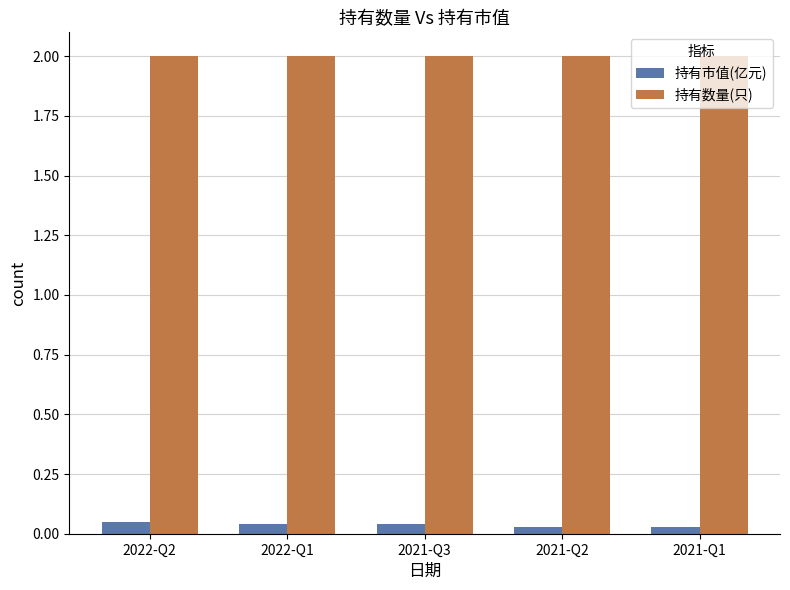

What is the greatest value displayed?

2.0